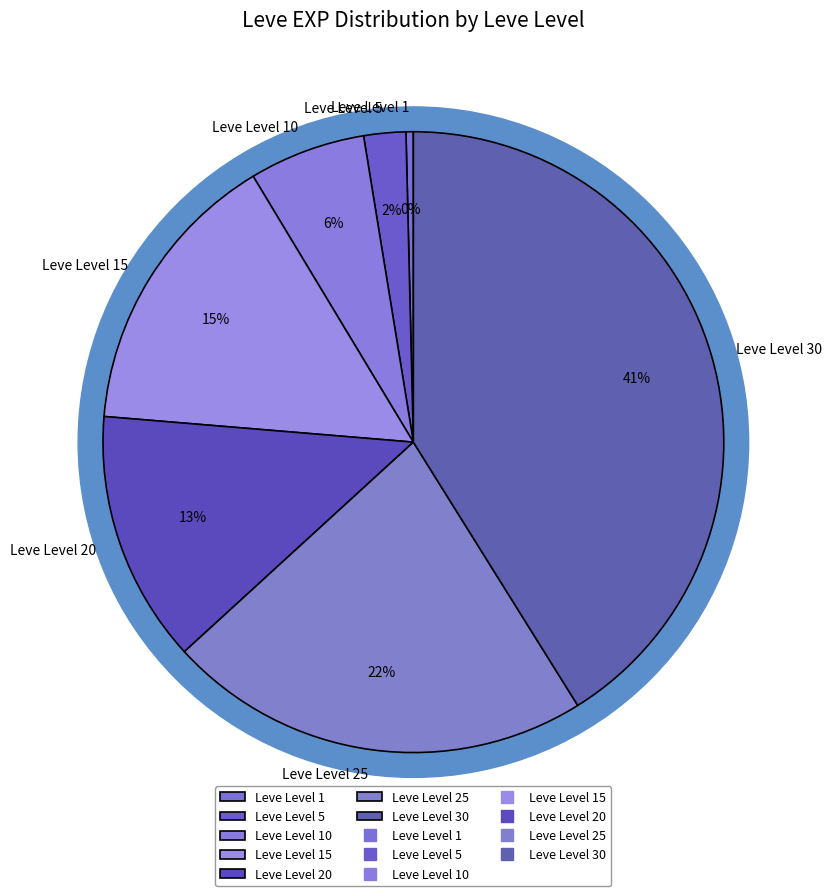

Is Leve Level 5 the majority of the pie?

No